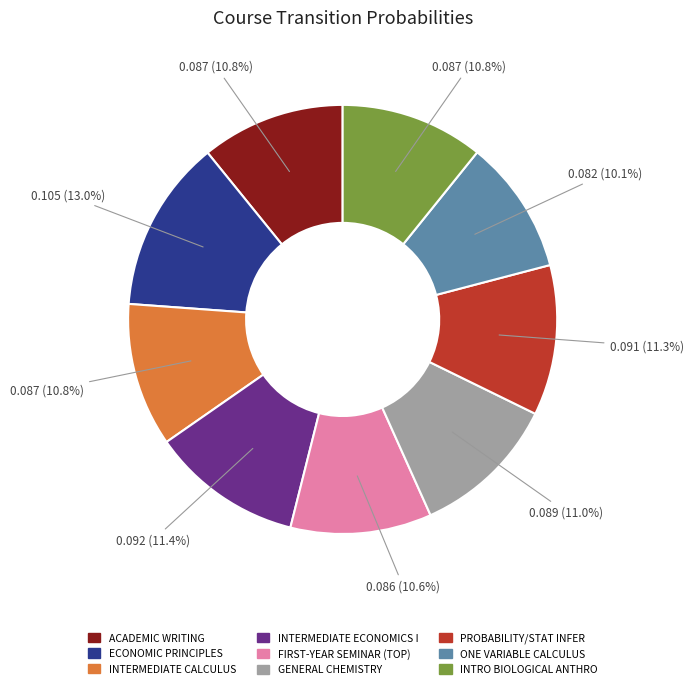

Is there any slice that represents more than half of the pie?

No